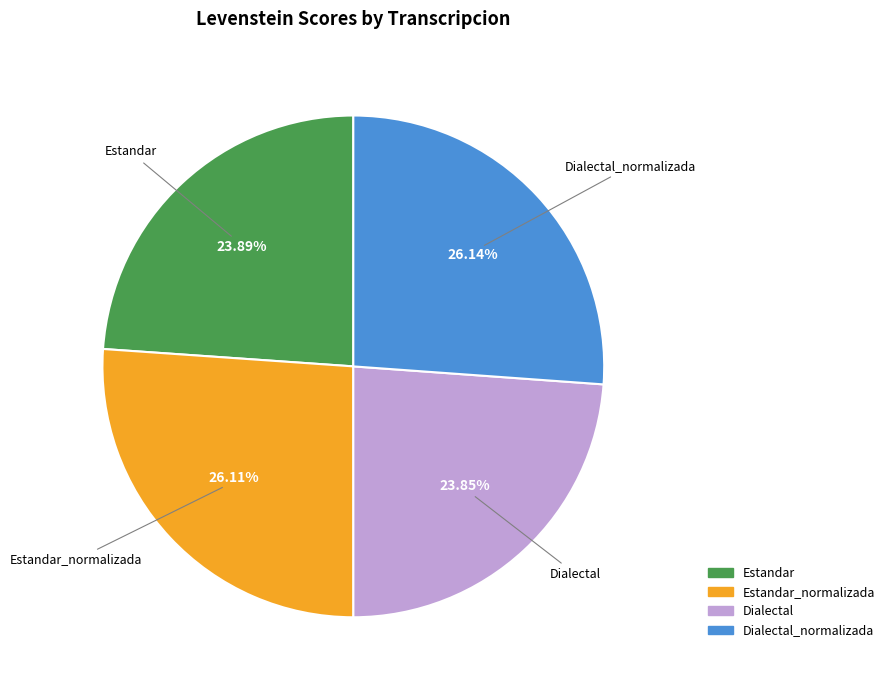

Is there a majority slice in this chart?

No